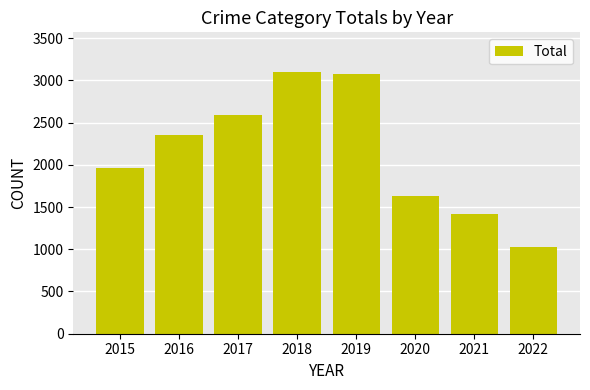

What is the sum of all values?

17181